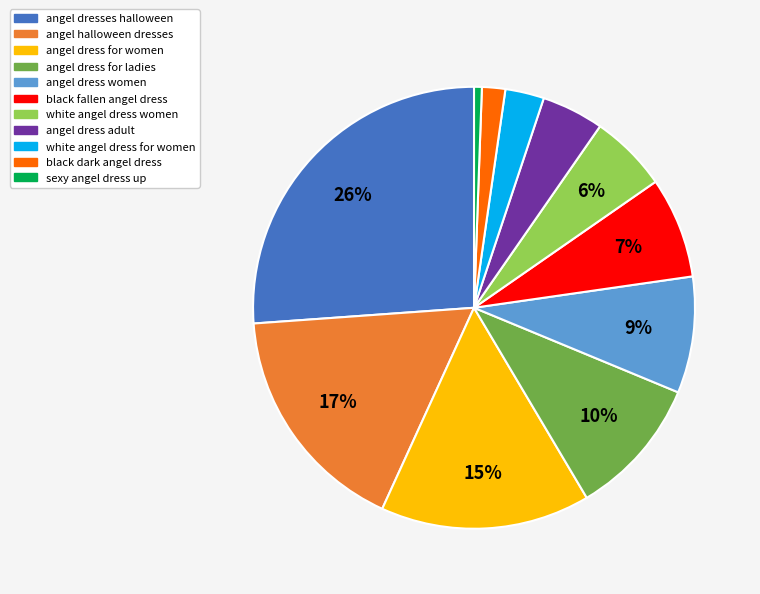

How many slices are in this pie chart?

11